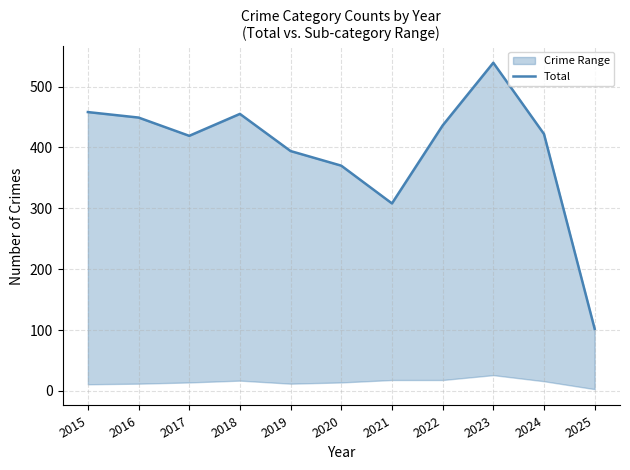

Is it true that the value at 2023 is 704?

False